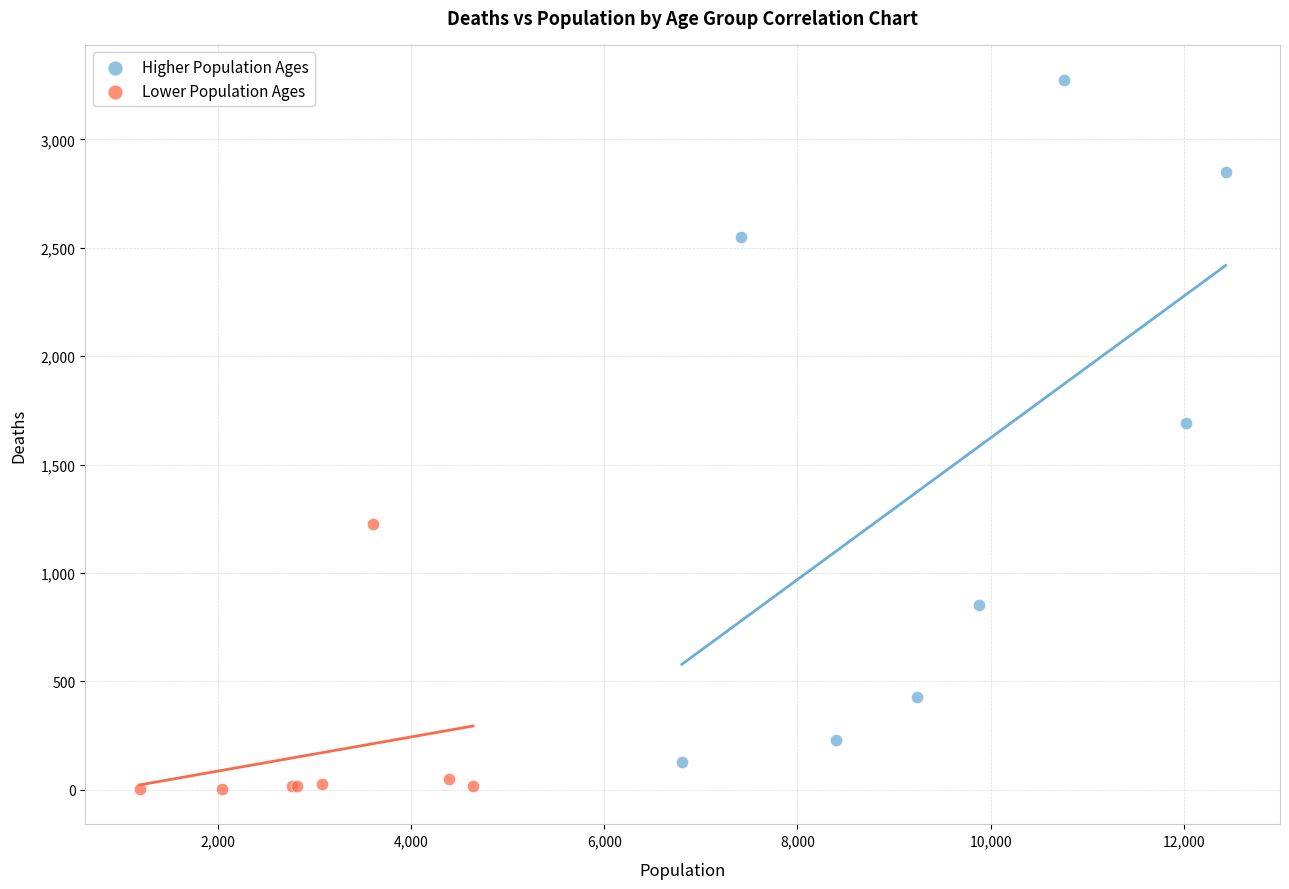

What are all the series names shown in the legend?

Higher Population Ages, Lower Population Ages